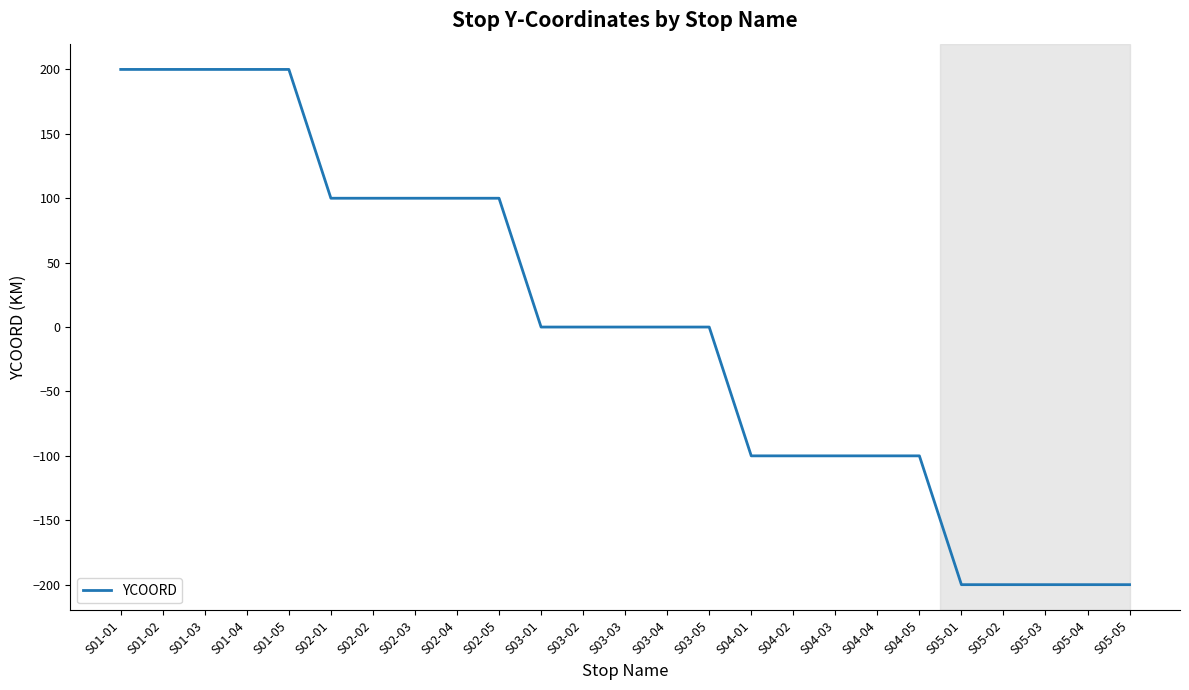

What is the difference between the maximum and minimum values?

400